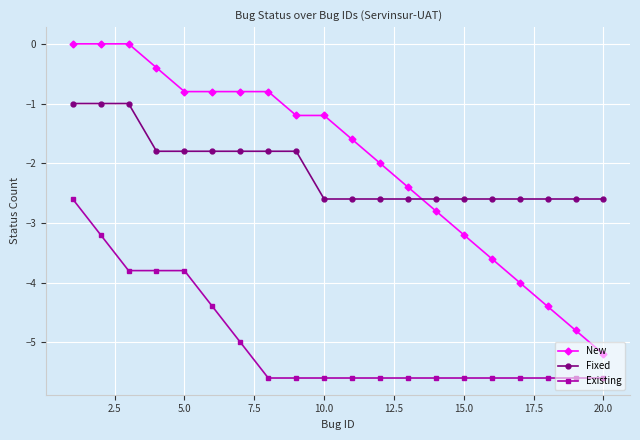

What is the difference between the second highest and second lowest values in the Existing series?

2.4